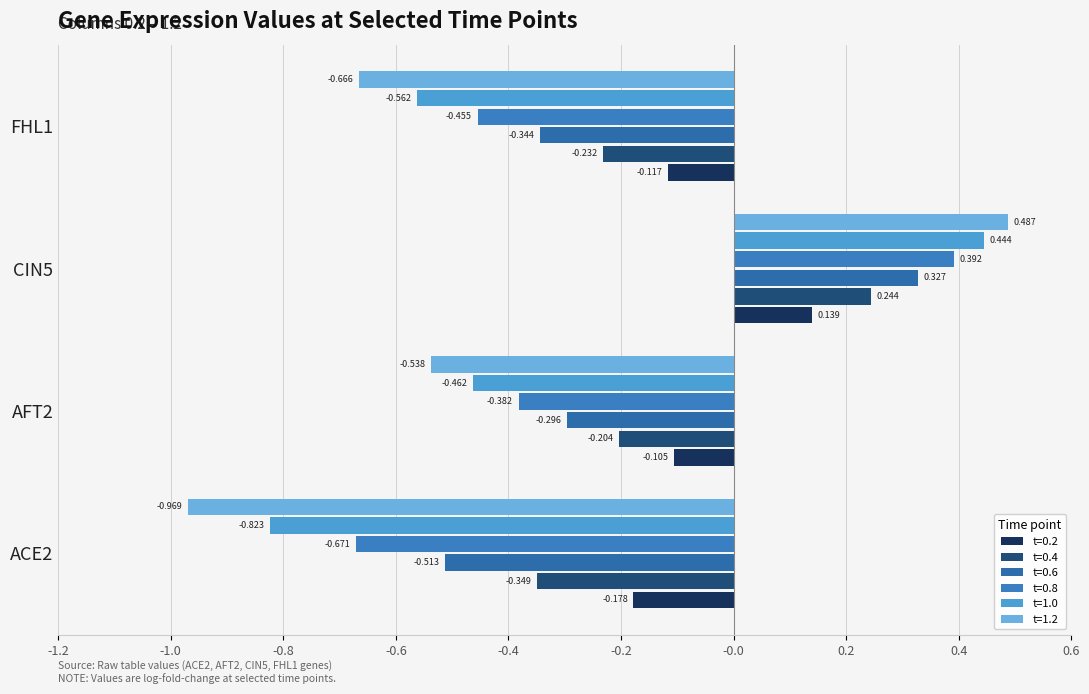

Reading left to right, what are all the values shown in this chart?

0.2: -0.2	-0.1	0.1	-0.1
0.4: -0.3	-0.2	0.2	-0.2
0.6: -0.5	-0.3	0.3	-0.3
0.8: -0.7	-0.4	0.4	-0.5
1.0: -0.8	-0.5	0.4	-0.6
1.2: -1.0	-0.5	0.5	-0.7